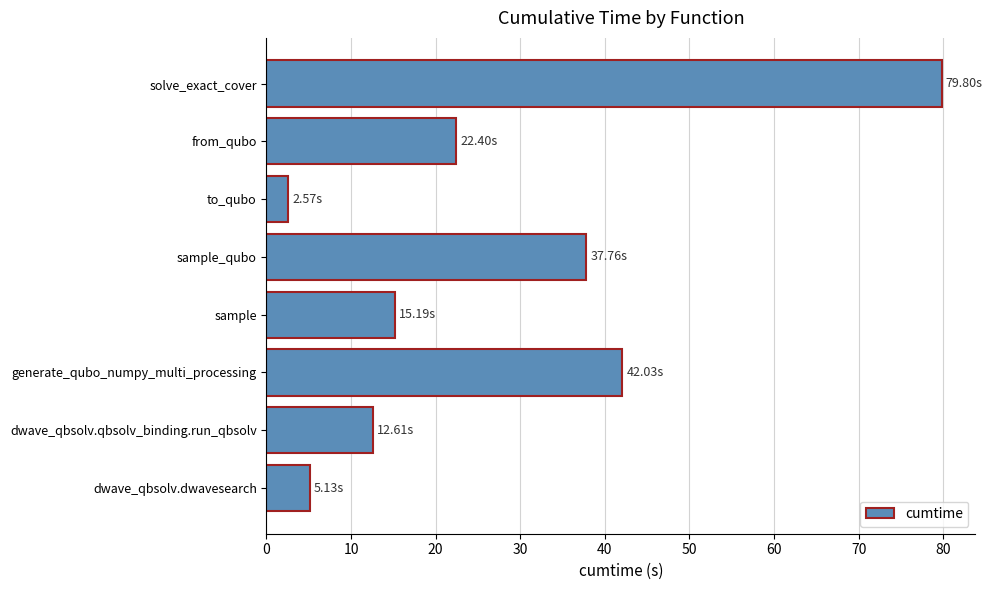

At which category does the chart reach its minimum across all series?

to_qubo